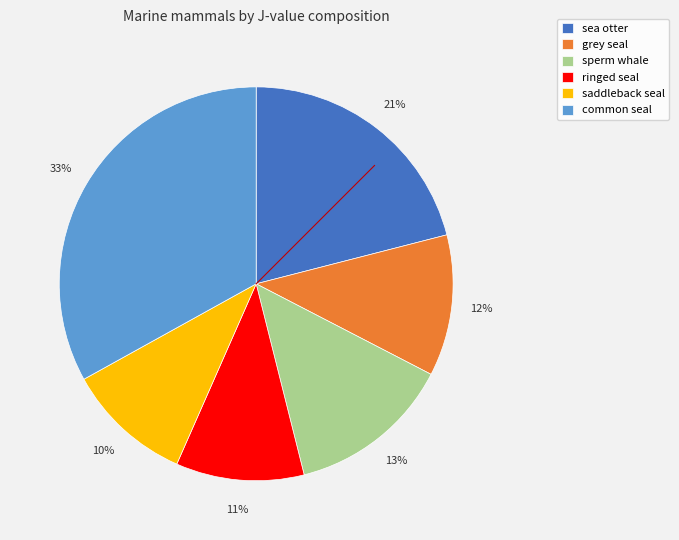

To the nearest percent, what is the difference between the largest and smallest slice percentages?

23%